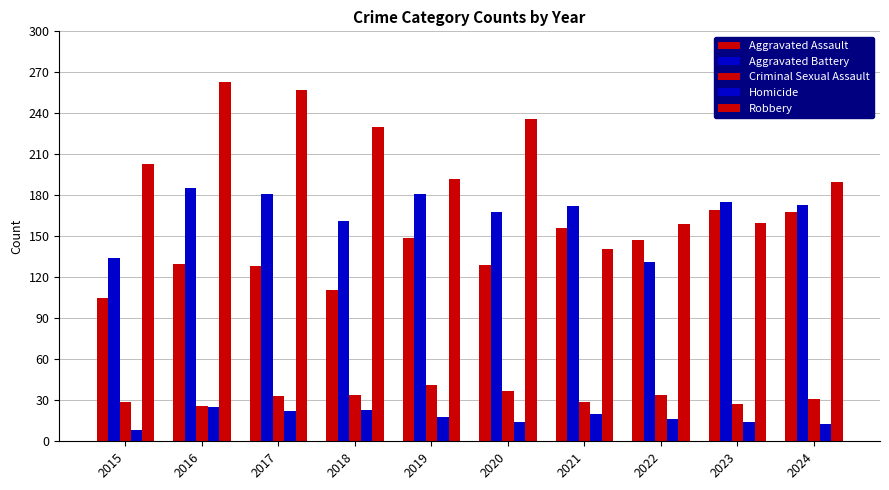

Is it true that Robbery equals 160 at 2023?

True